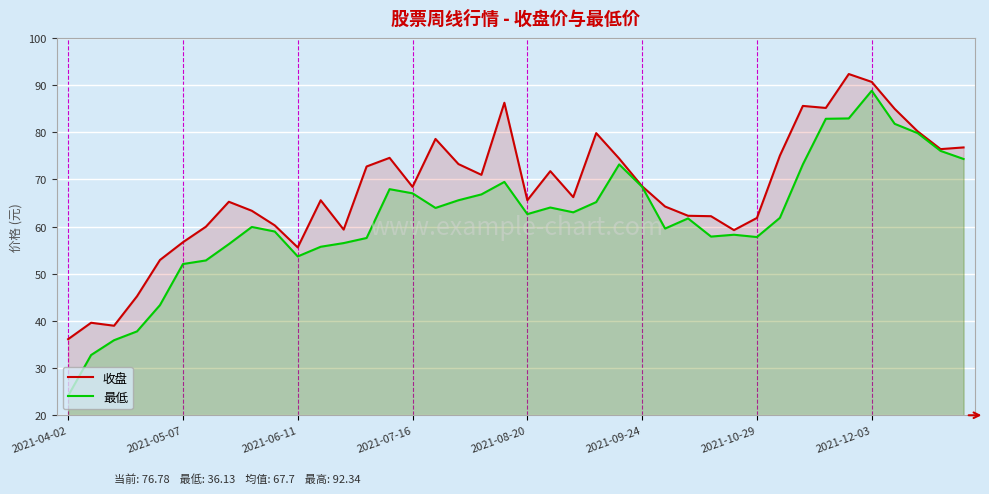

What value does the 最低 series have at 2021-08-20?

62.6